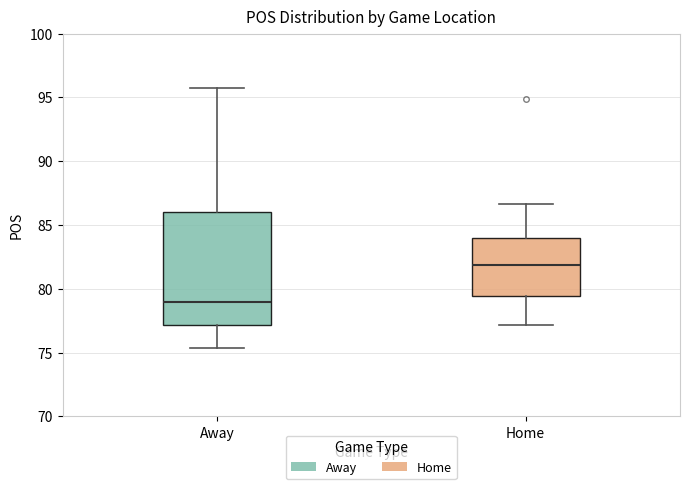

Where does the upper whisker of the box for Away end on the y-axis? The values are not printed on the chart, so give them approximately, as read against the axis.

95.5